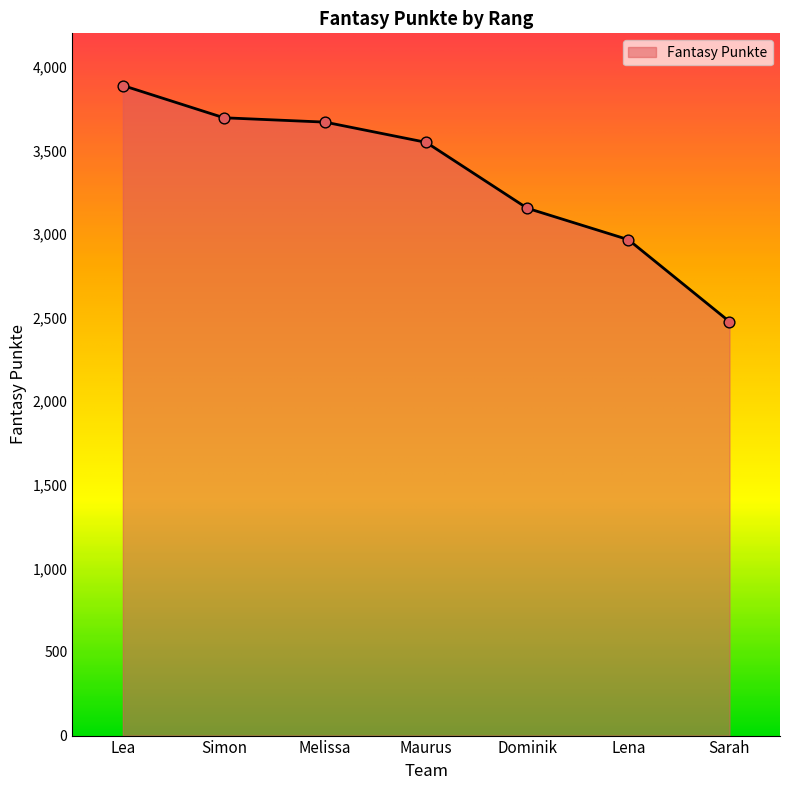

What is the change in value from Lea to Simon?

-193